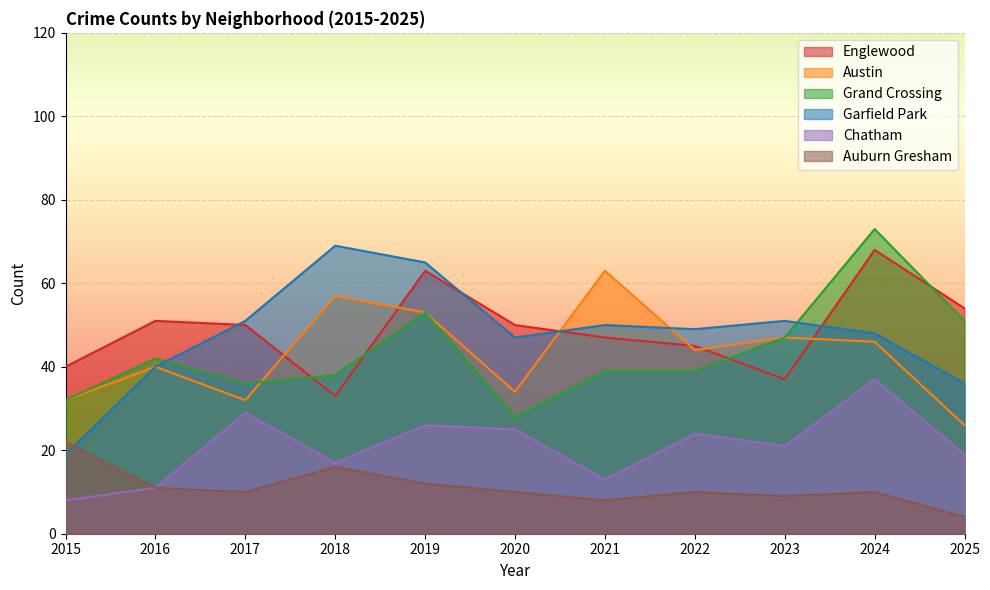

How many lines are shown in the chart?

6